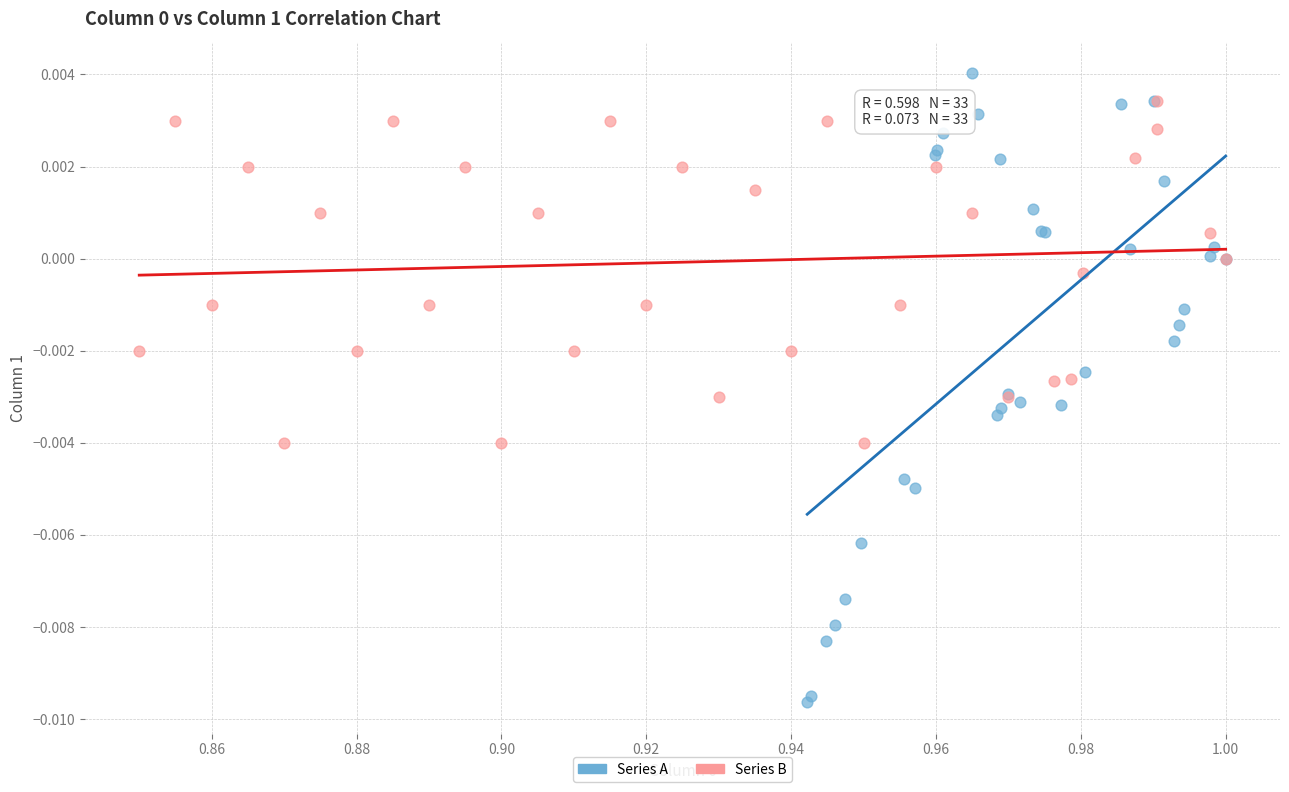

Which series has the largest Y range (max minus min)?

Series A